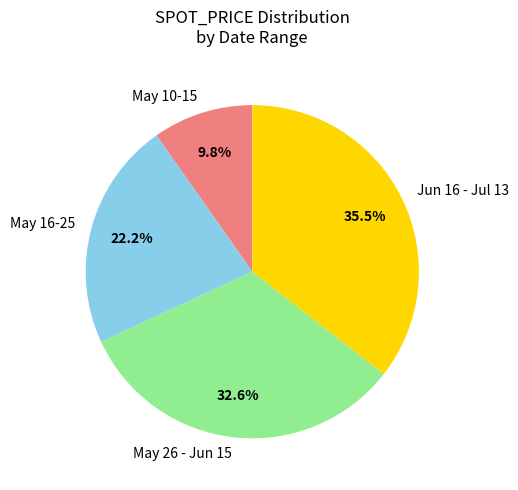

Which slice is the largest?

Jun 16 - Jul 13